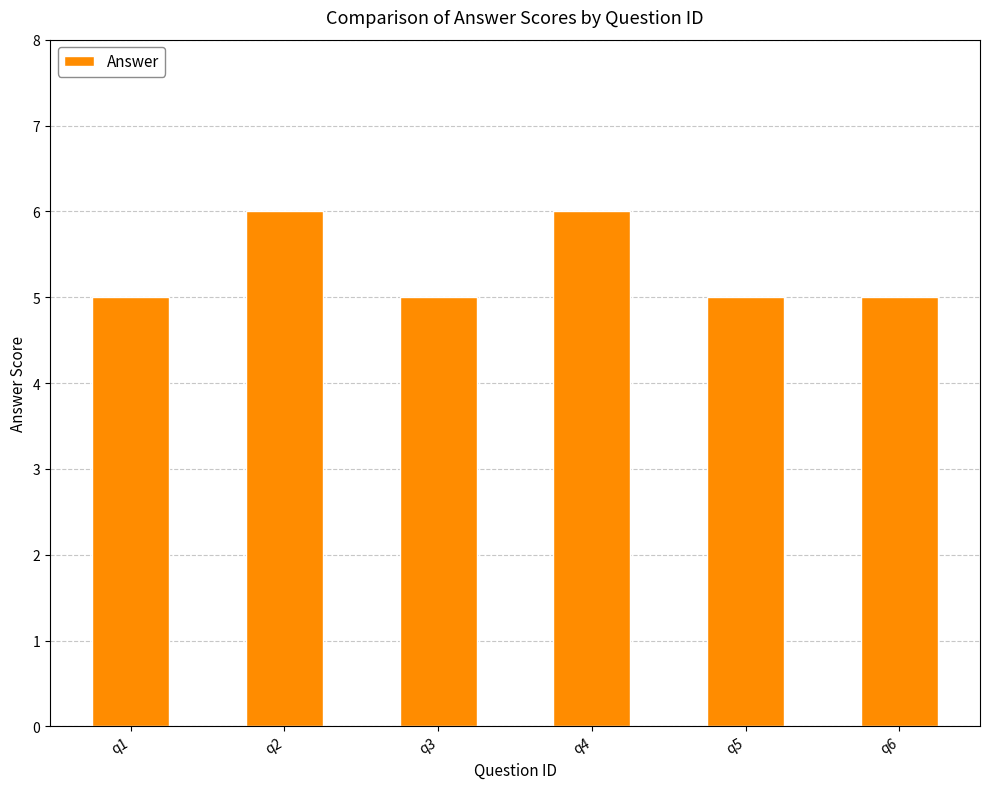

What is the greatest value displayed?

6